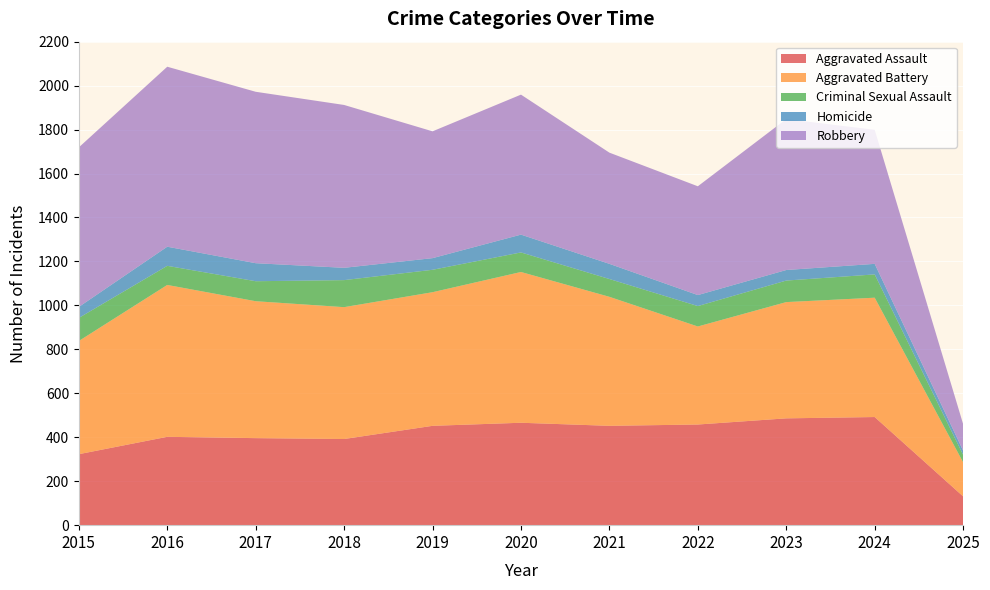

Reading right to left, list all the values displayed in this chart.

Aggravated Assault: 131	492	486	458	452	466	452	392	396	402	323
Aggravated Battery: 155	543	529	446	587	686	608	600	623	691	515
Criminal Sexual Assault: 34	106	98	93	81	89	102	123	91	87	105
Homicide: 19	48	48	50	69	81	53	56	82	87	50
Robbery: 121	610	687	495	506	637	577	741	780	819	726